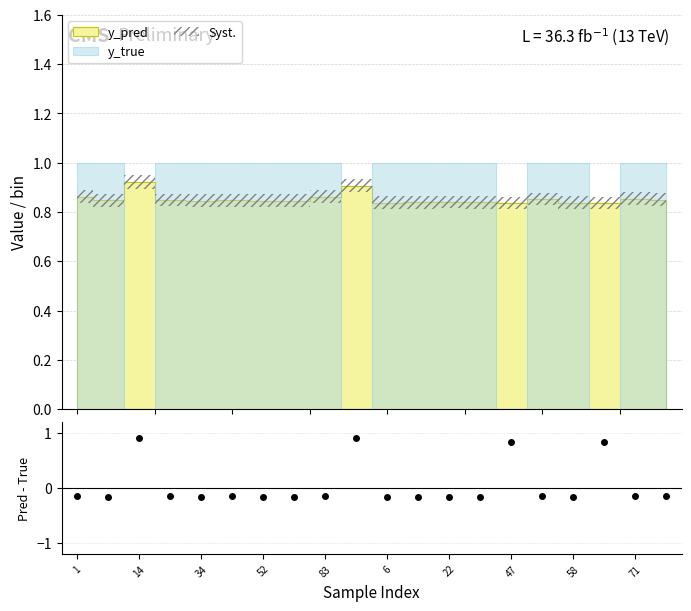

What is the greatest value displayed?

0.9